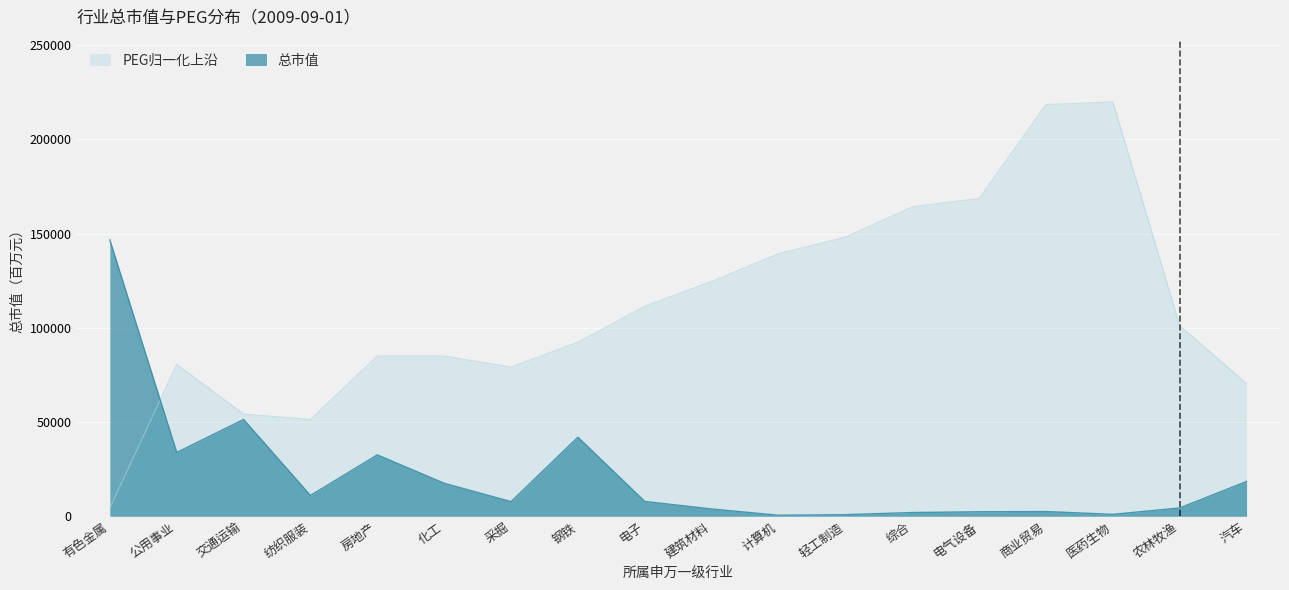

The value of 总市值(百万元) at 房地产 is 7378.6. True or false?

False